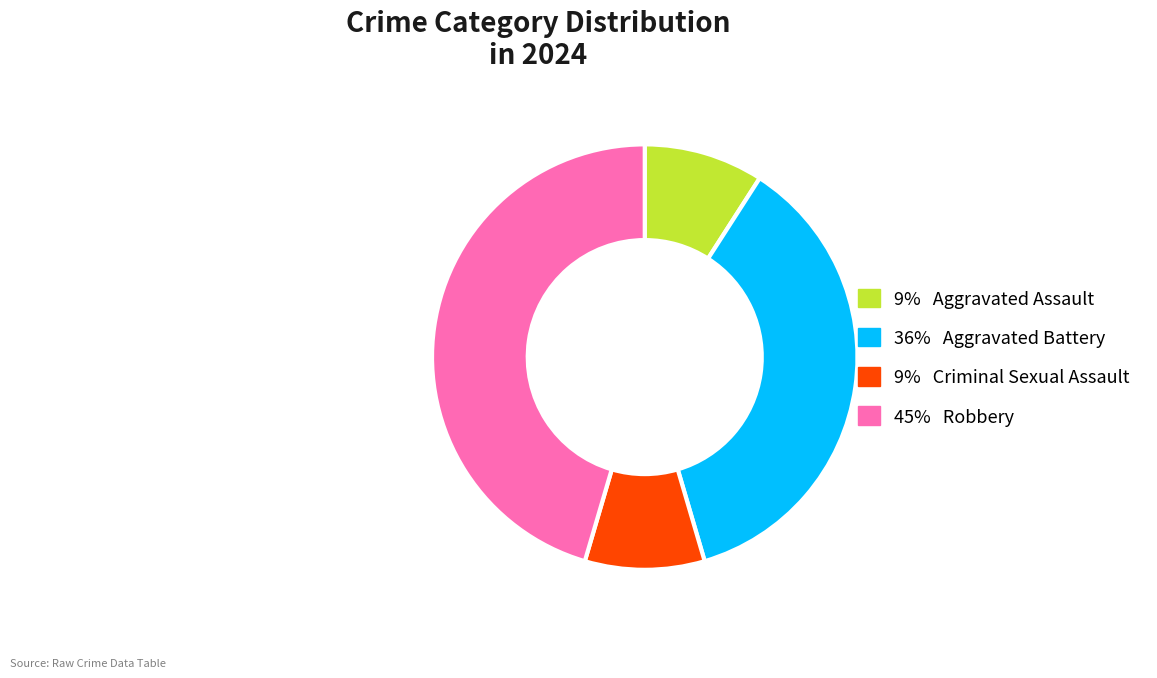

Is there a majority slice in this chart?

No